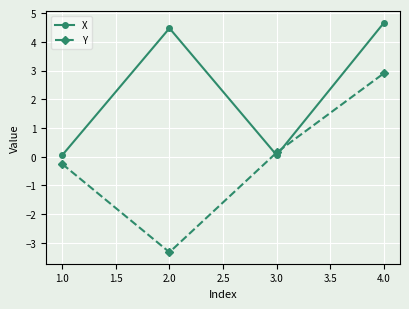

What are all the series names shown in the legend?

X, Y